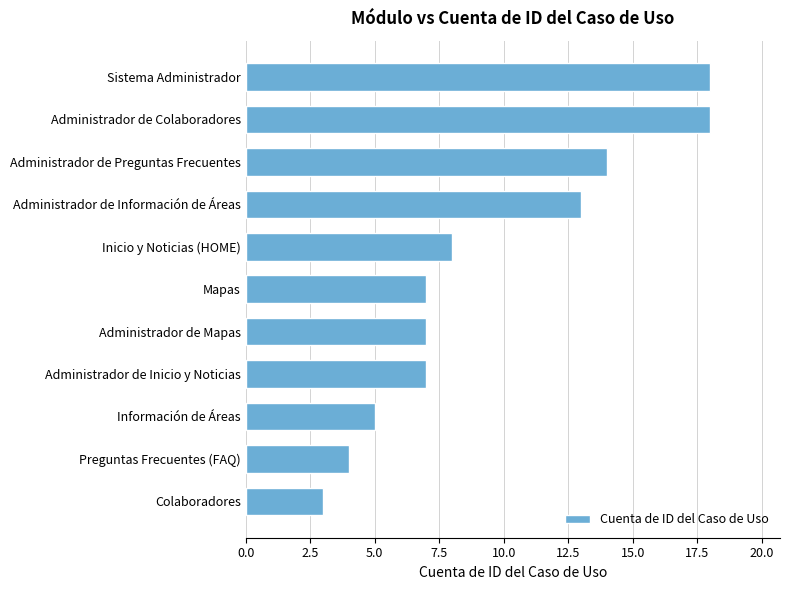

Reading top to bottom, extract all data points from this chart.

Sistema Administrador=18	Administrador de Colaboradores=18	Administrador de Preguntas Frecuentes=14	Administrador de Información de Áreas=13	Inicio y Noticias (HOME)=8	Mapas=7	Administrador de Mapas=7	Administrador de Inicio y Noticias=7	Información de Áreas=5	Preguntas Frecuentes (FAQ)=4	Colaboradores=3